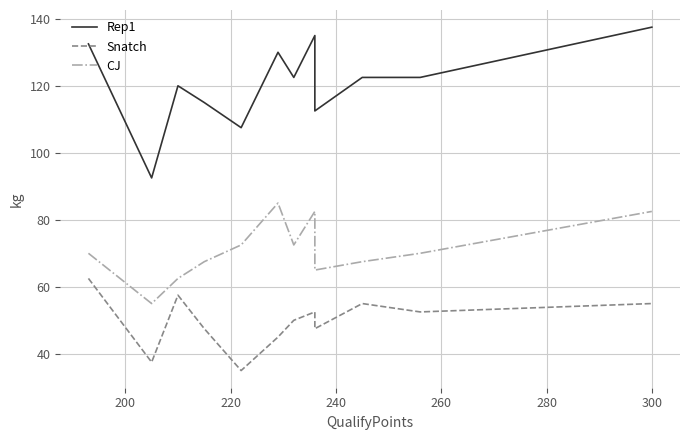

At how many categories does at least one series exceed 48?

12